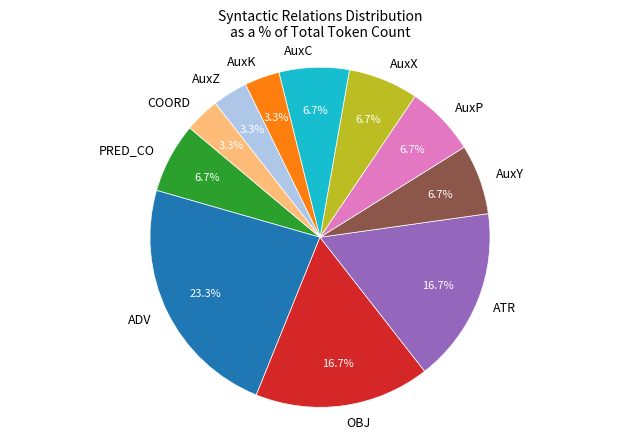

Does AuxK represent more than half of the total?

No